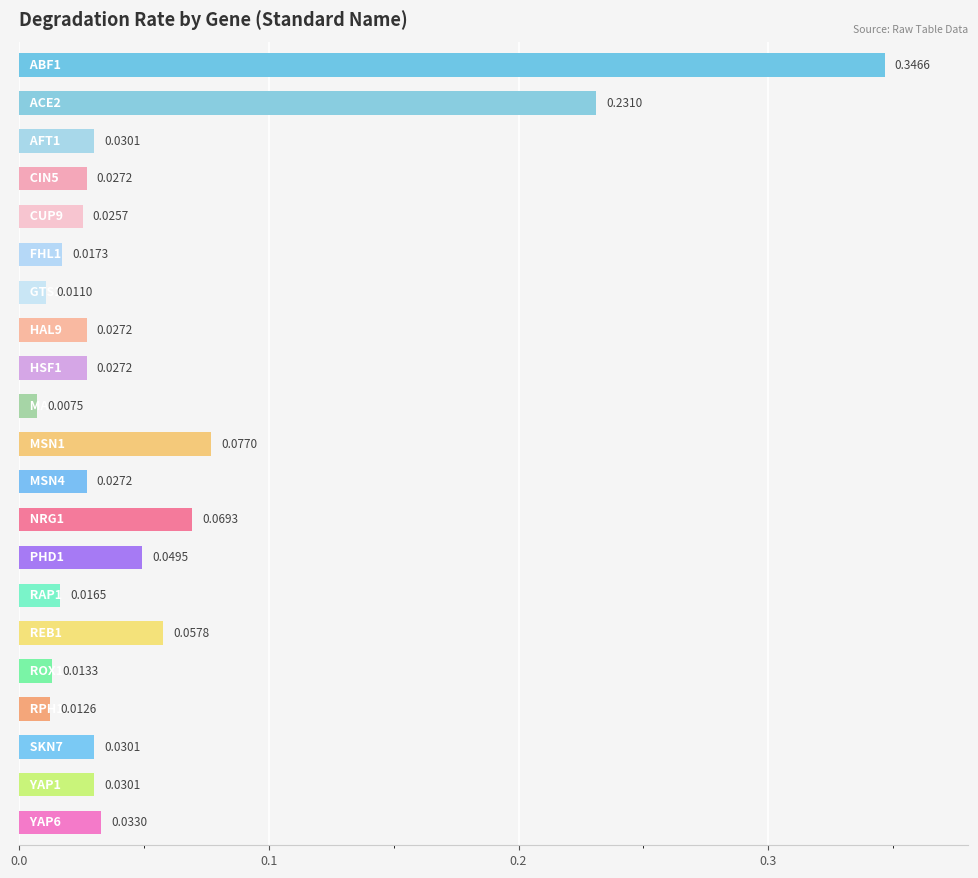

What is the sum of all values?

1.2